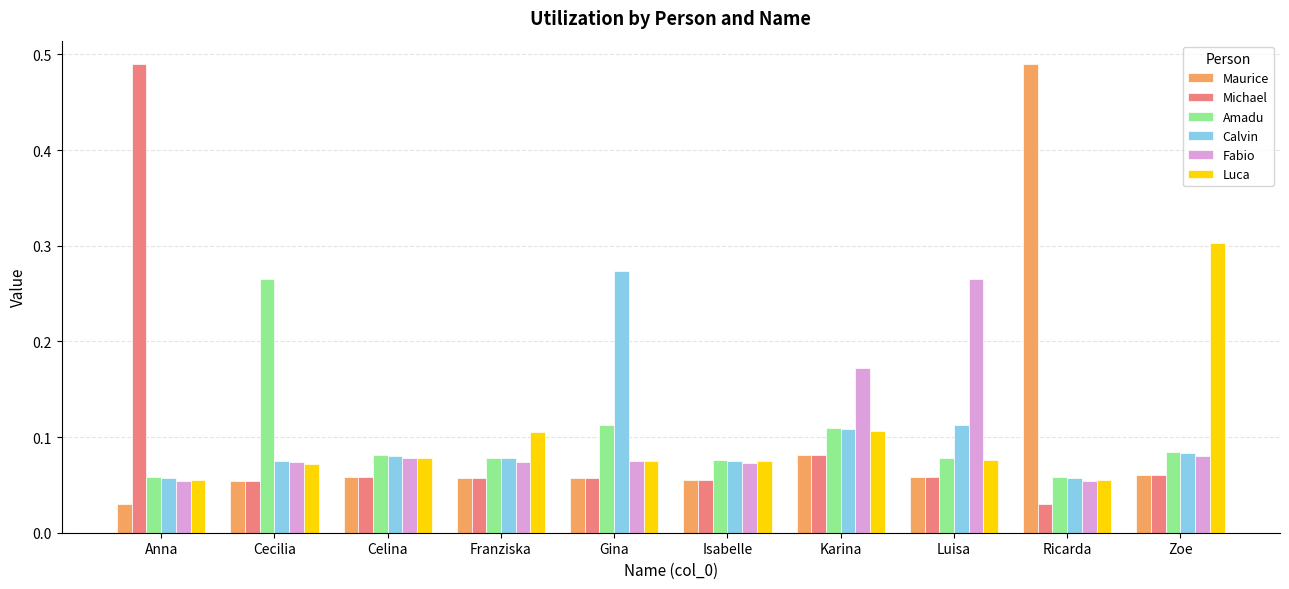

True or false: Michael has a value of 0.7 at Anna.

False